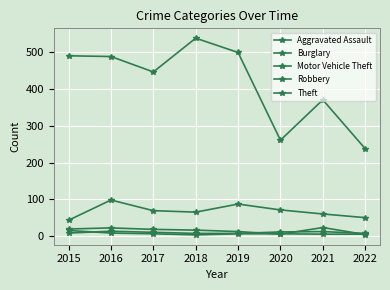

What is the sum of all Theft values?

3336